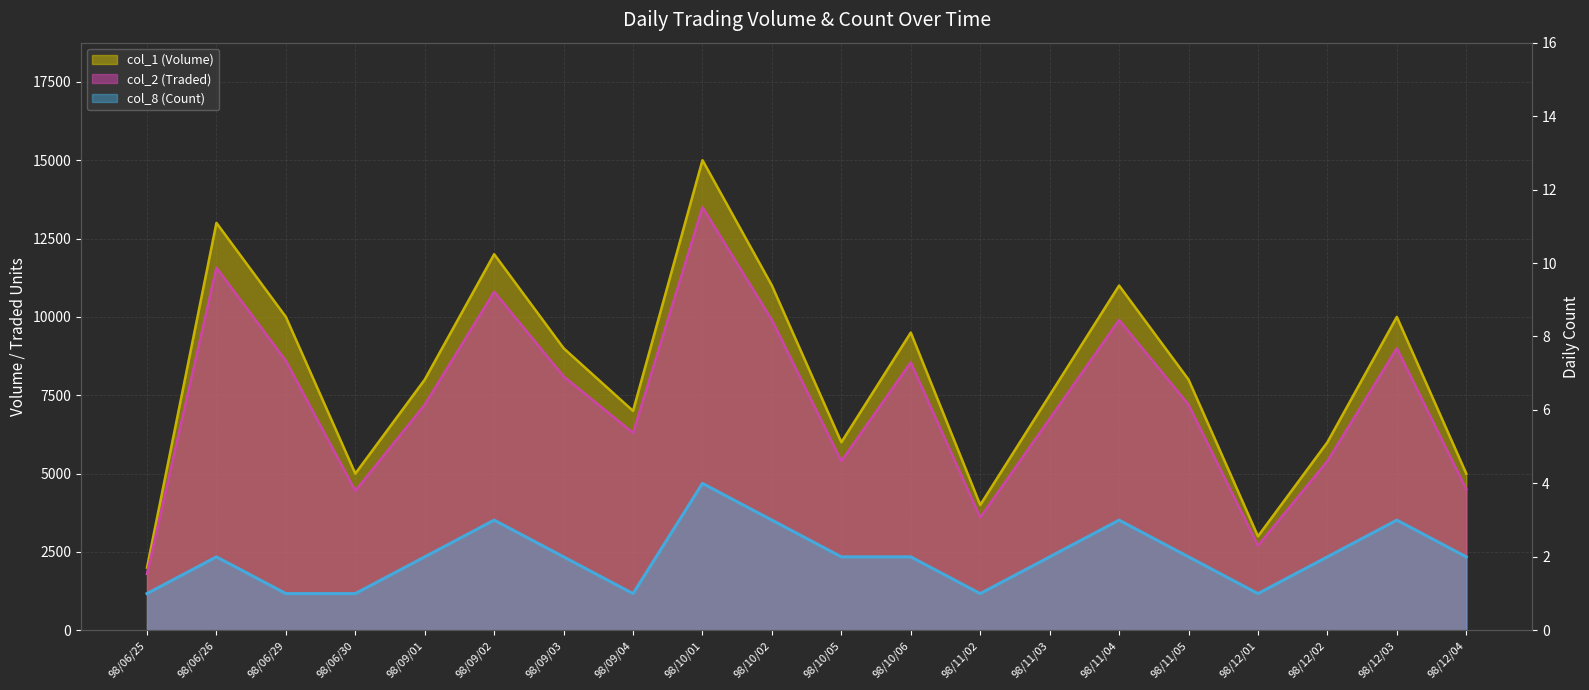

True or false: col_1 (Volume) has more than 1 points higher than both neighbors.

True